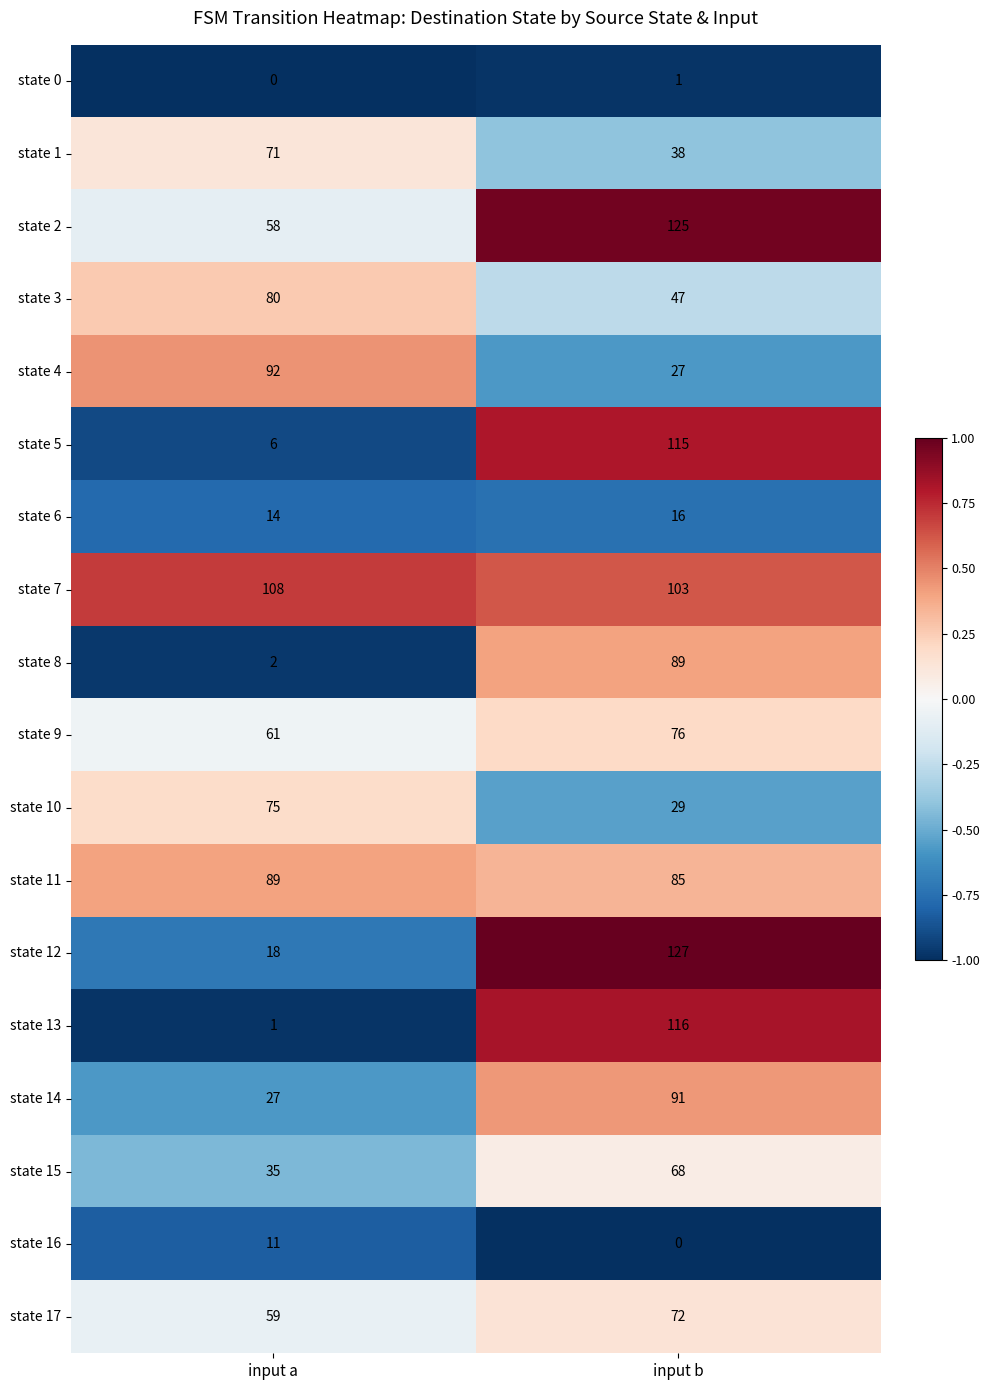

What is the average value of the state 16 series?

6